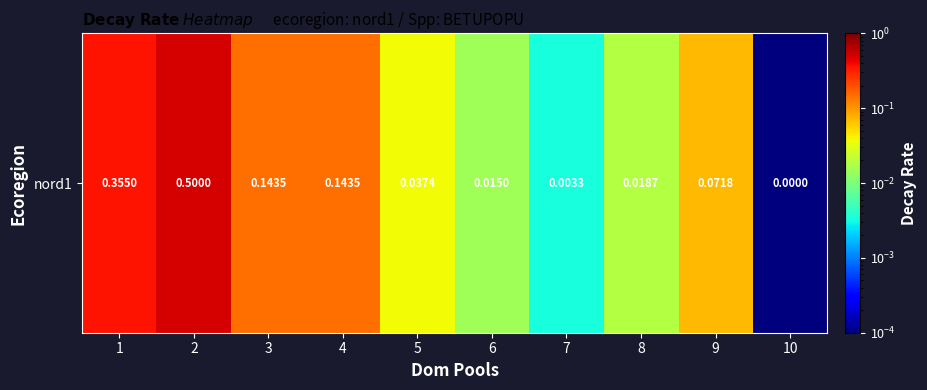

Rank the categories by value from lowest to highest.

10, 7, 6, 8, 5, 9, 3, 4, 1, 2